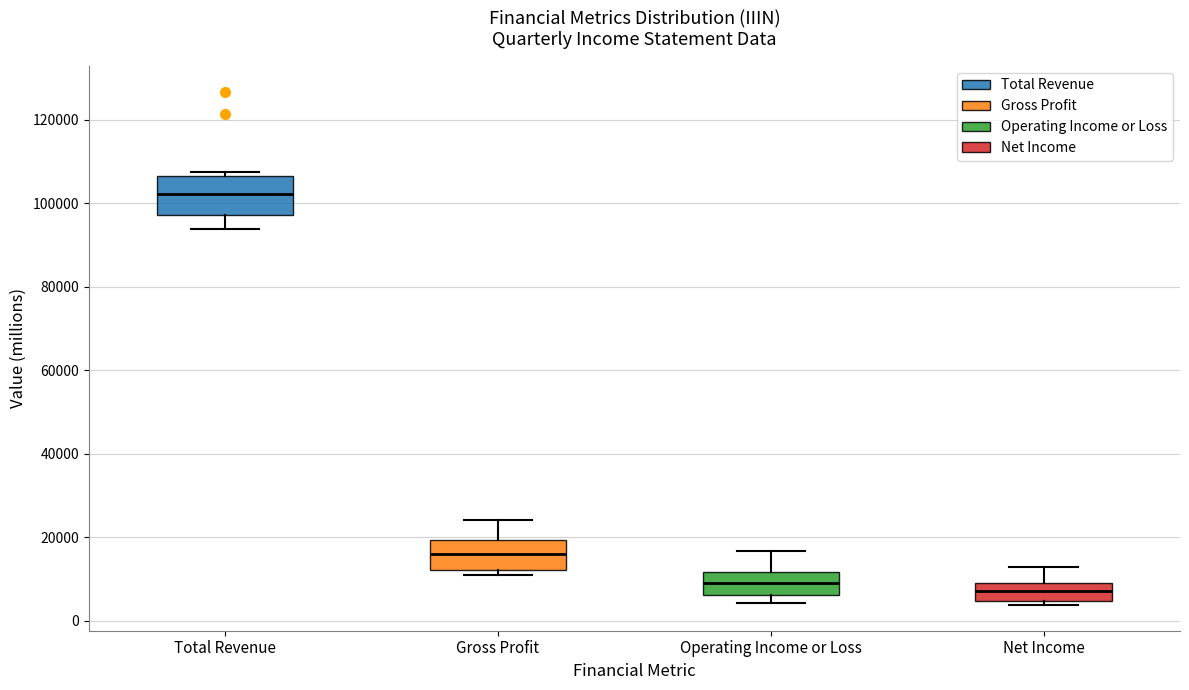

Where does the median line of the box for Net Income sit on the y-axis? The values are not printed on the chart, so give them approximately, as read against the axis.

8000